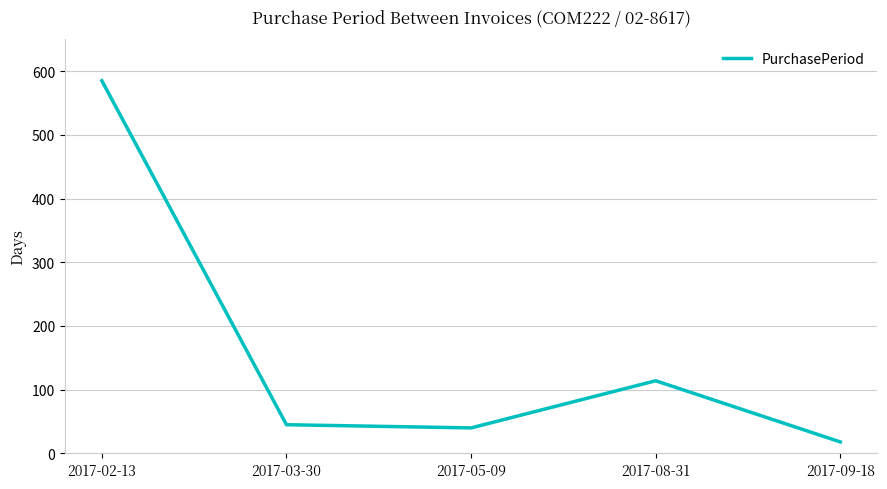

Where is the first local maximum?

2017-08-31